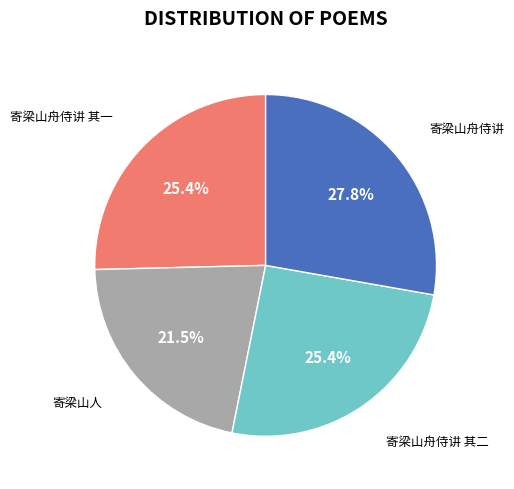

Is 寄梁山人 the majority of the pie?

No